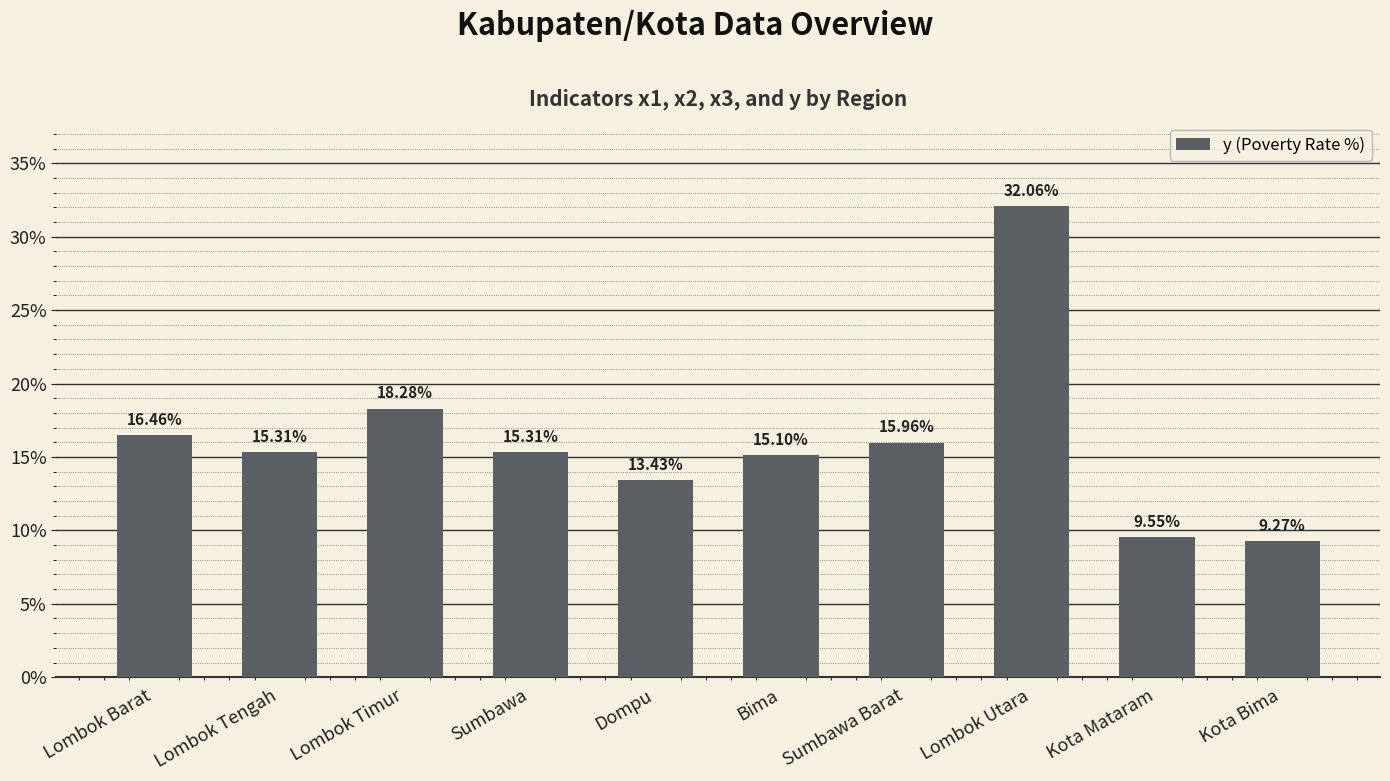

Are the bars grouped side by side (vs. stacked)?

No